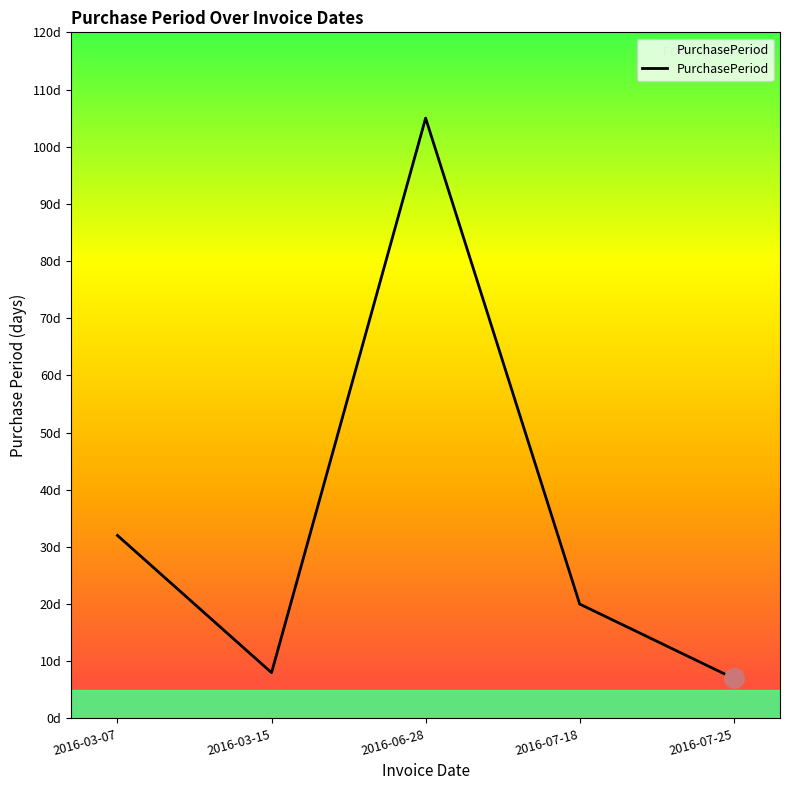

Reading left to right, transcribe all the data shown in this chart.

32	8	105	20	7